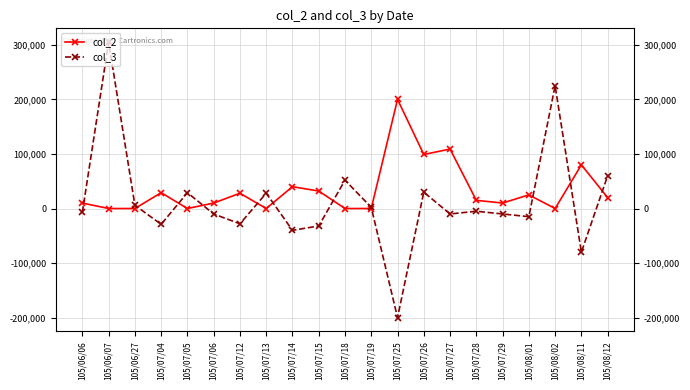

True or false: col_3 and col_2 intersect in this chart.

True